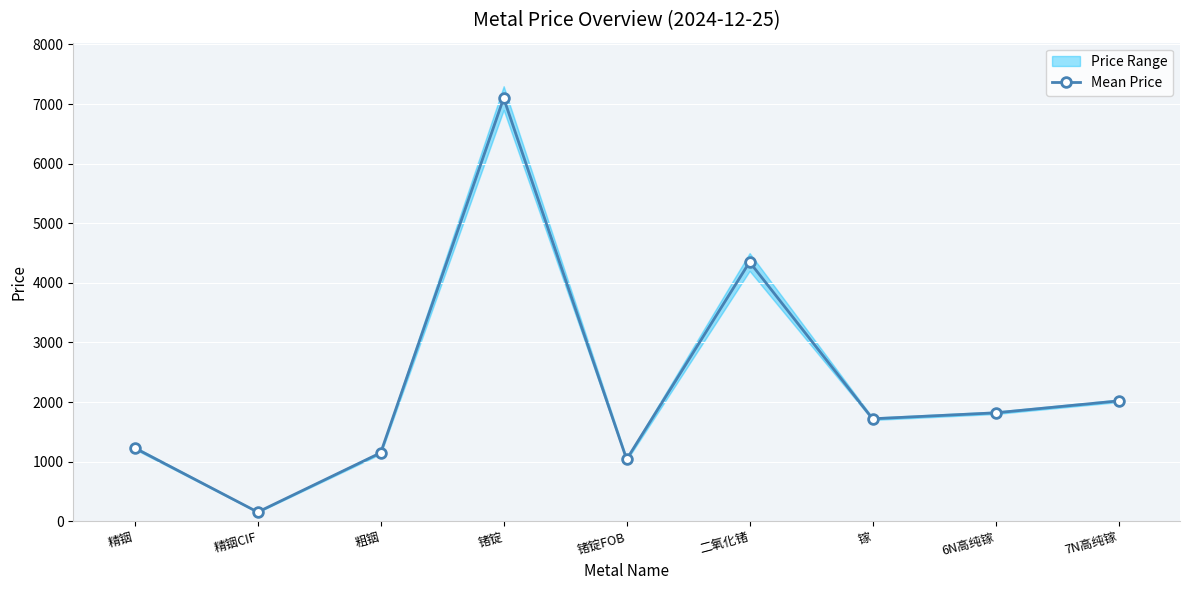

Which has a higher value, 7N高纯镓 or 精铟?

7N高纯镓